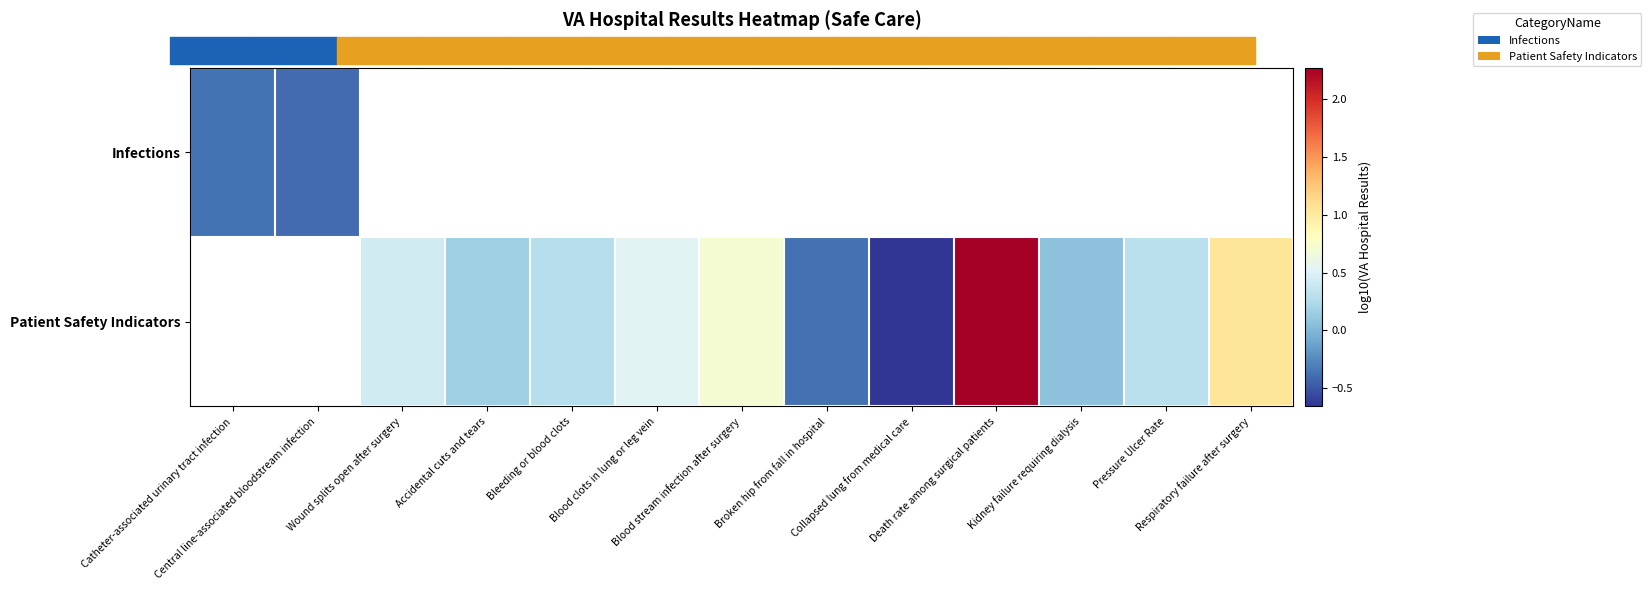

Where is Infections nearest to the value 0?

Catheter-associated urinary tract infection